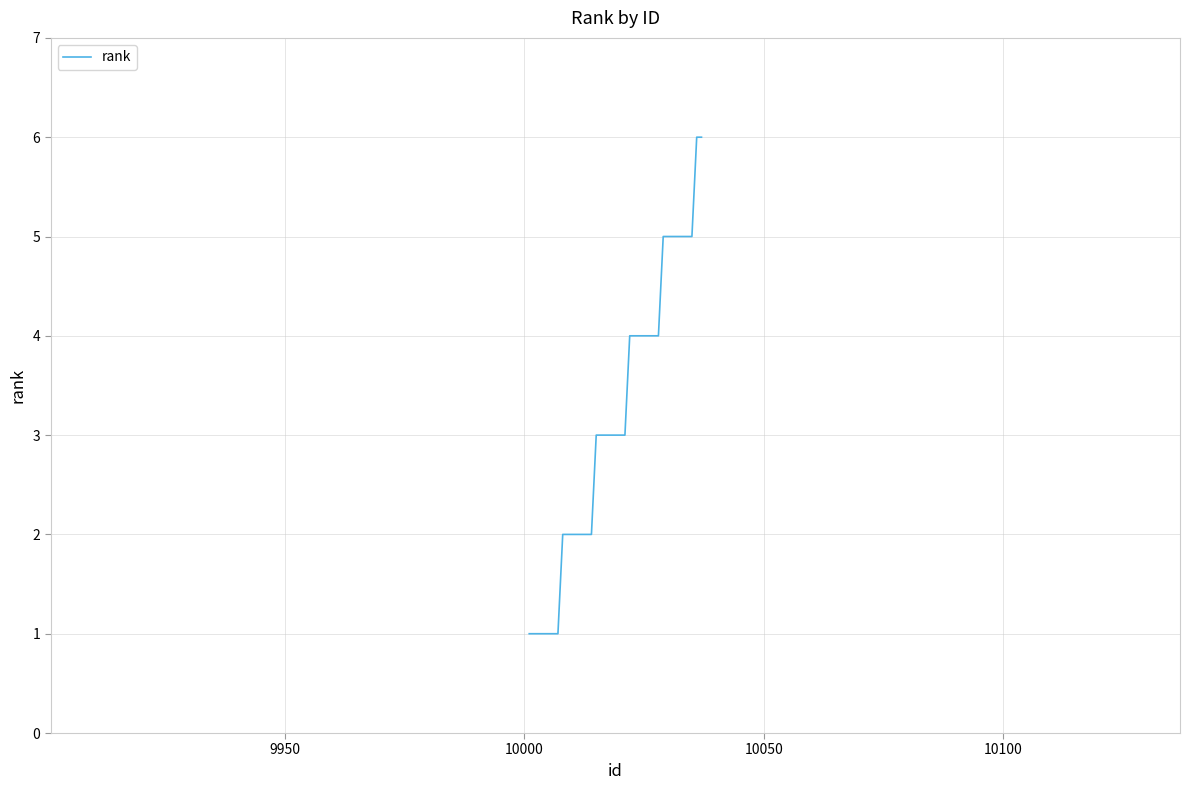

How many distinct data groups are displayed?

1